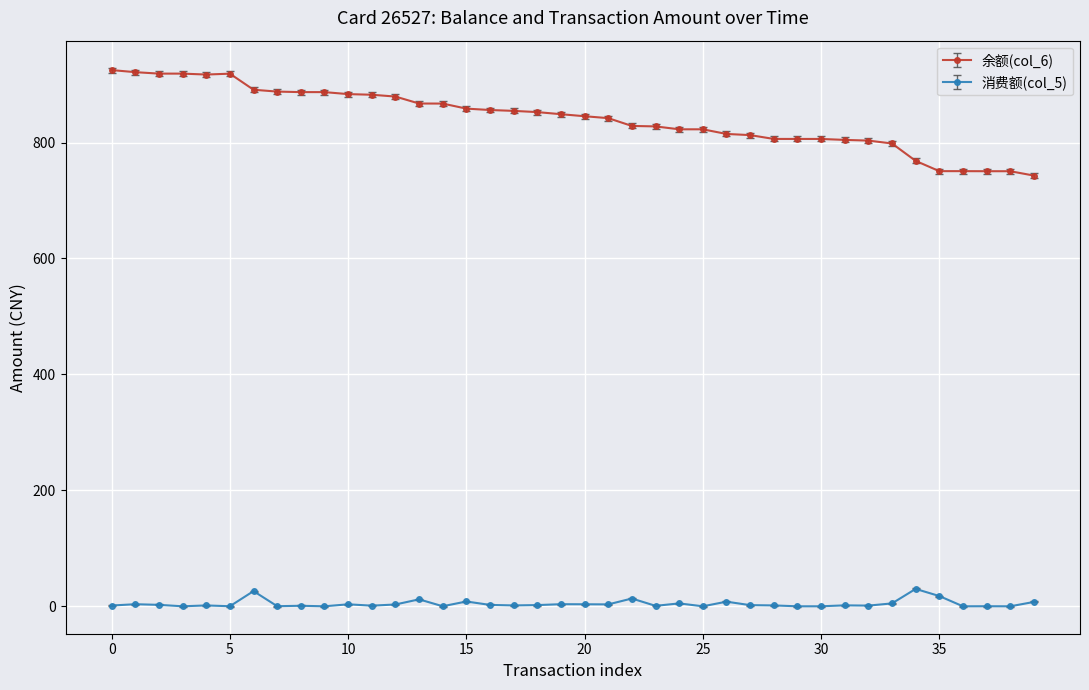

List the series in order of their peak value, highest first.

余额(col_6), 消费额(col_5)